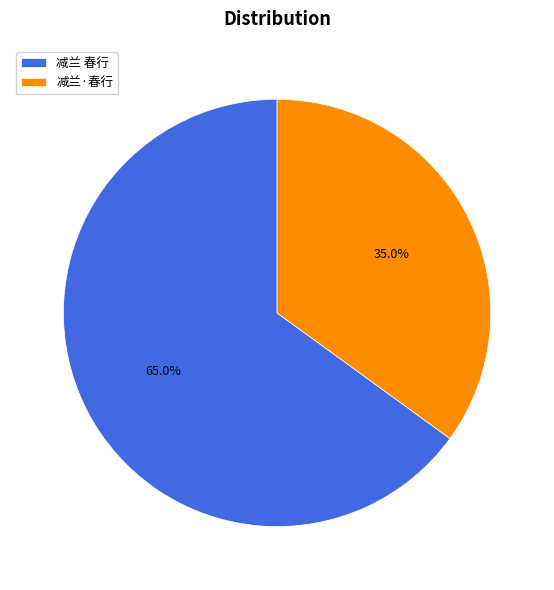

Combined, do 减兰·春行 and 减兰 春行 account for over 50%?

Yes